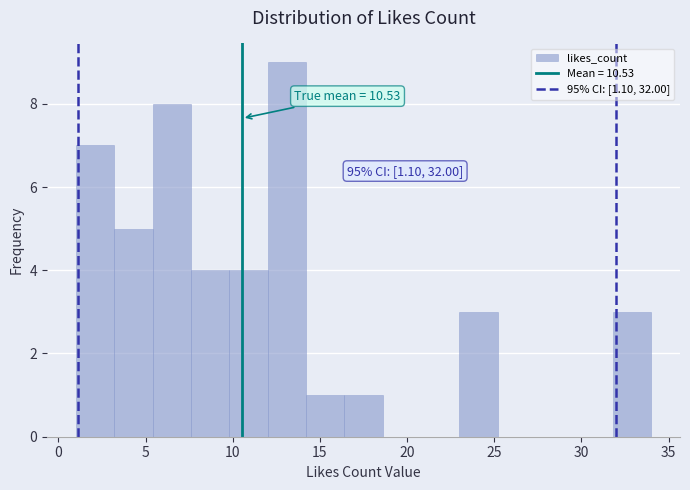

Which range on the x-axis has the tallest bar?

12.0 to 14.2